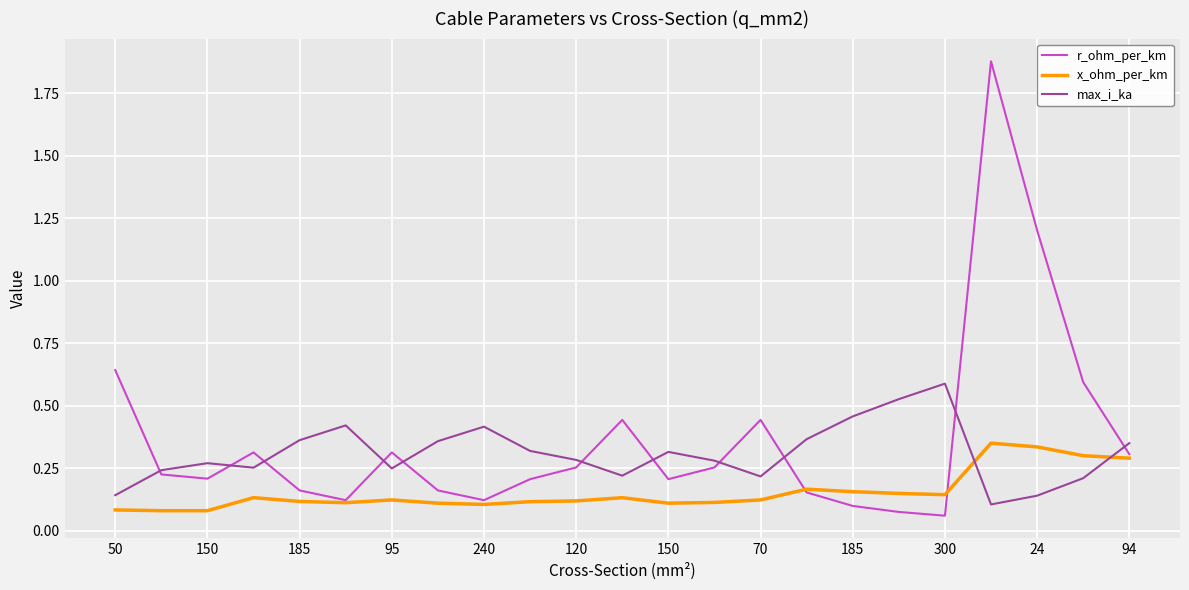

True or false: max_i_ka and x_ohm_per_km intersect in this chart.

True